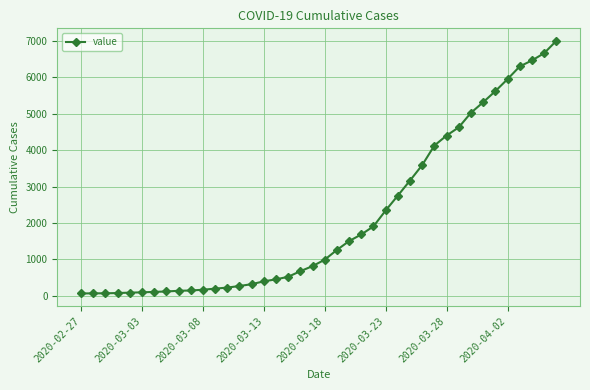

What is the maximum value shown in the chart?

7004